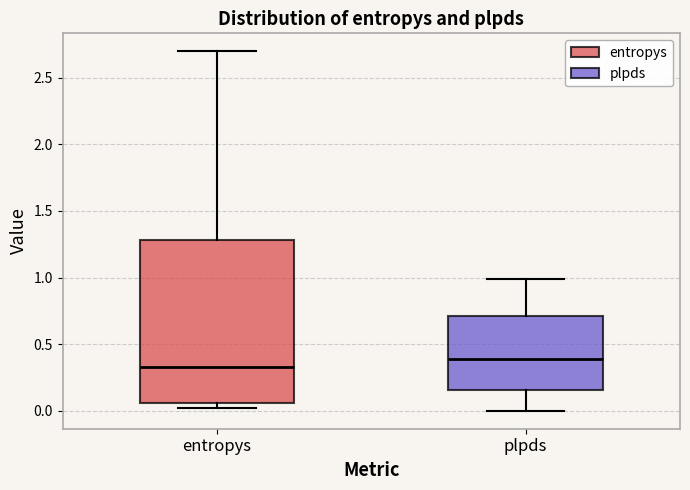

Reading left to right, transcribe this box plot: for each box, give where its median line is, the range the box spans, and where its two whiskers end, as read against the y-axis. The values are not printed on the chart, so give them approximately, as read against the axis.

entropys: median 0.35, box 0.05 to 1.30, whiskers 0.00 to 2.70
plpds: median 0.40, box 0.15 to 0.70, whiskers 0.00 to 1.00